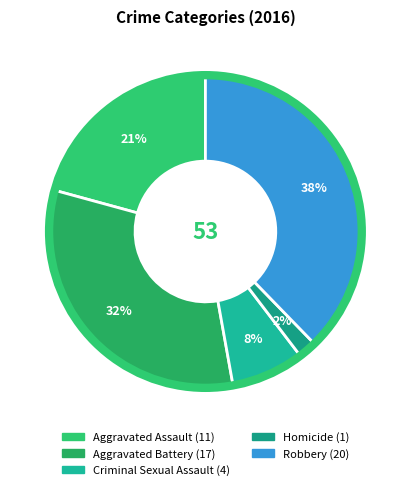

Combined, what portion of the pie is Aggravated Battery and Criminal Sexual Assault?

39.6%